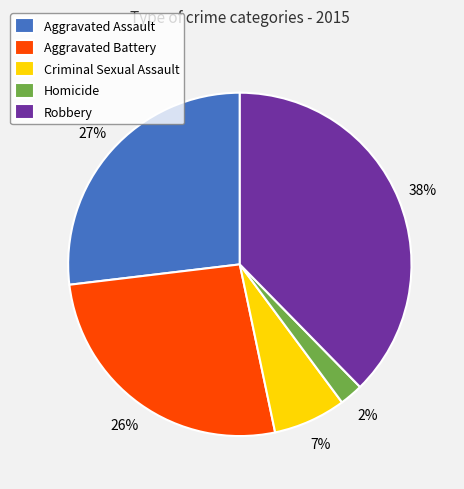

To the nearest percent, what portion does Robbery represent?

38%